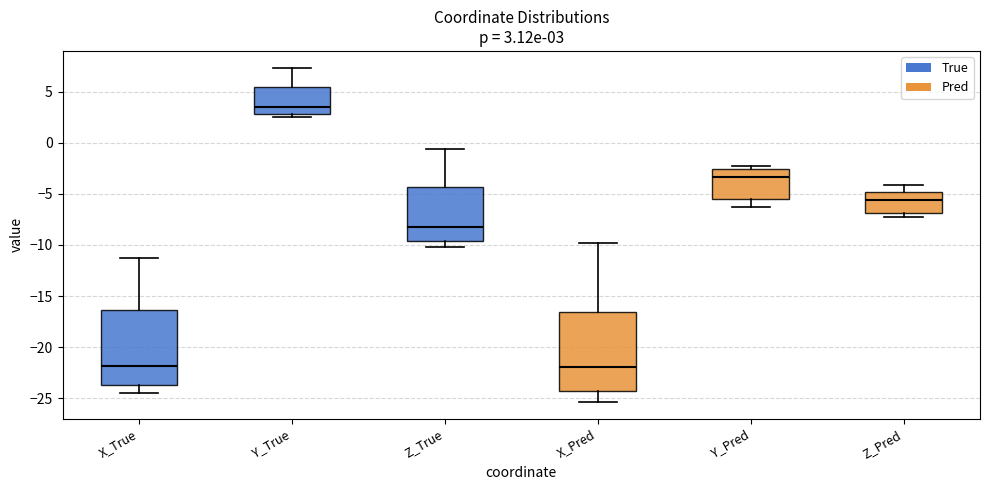

Which box has the highest median line?

Y_True